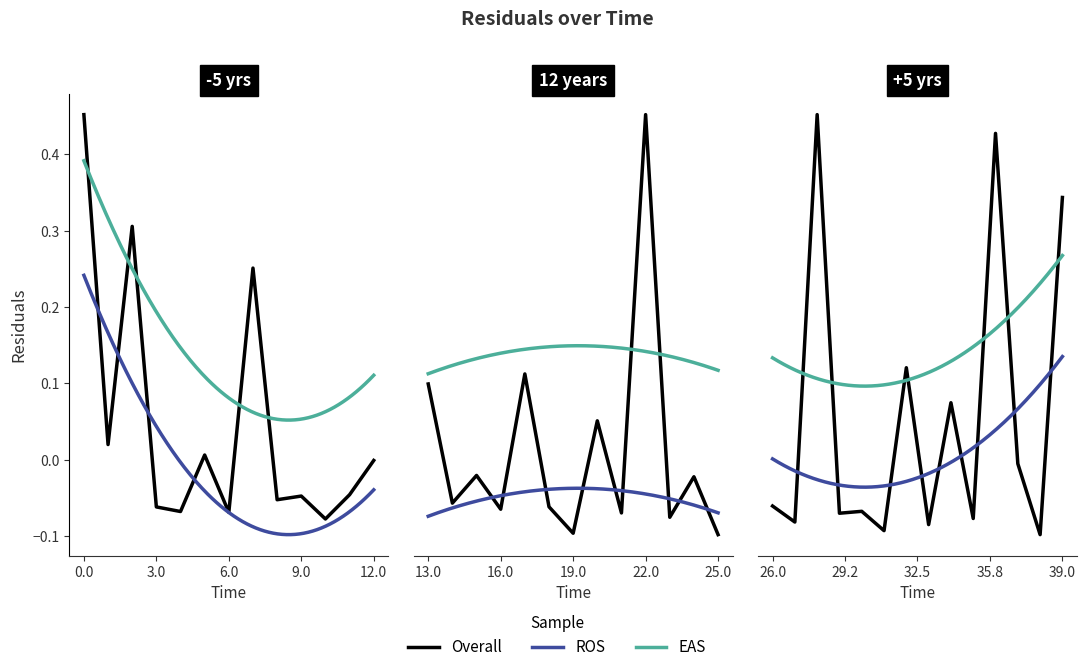

Between 22 and 7, which is larger?

22